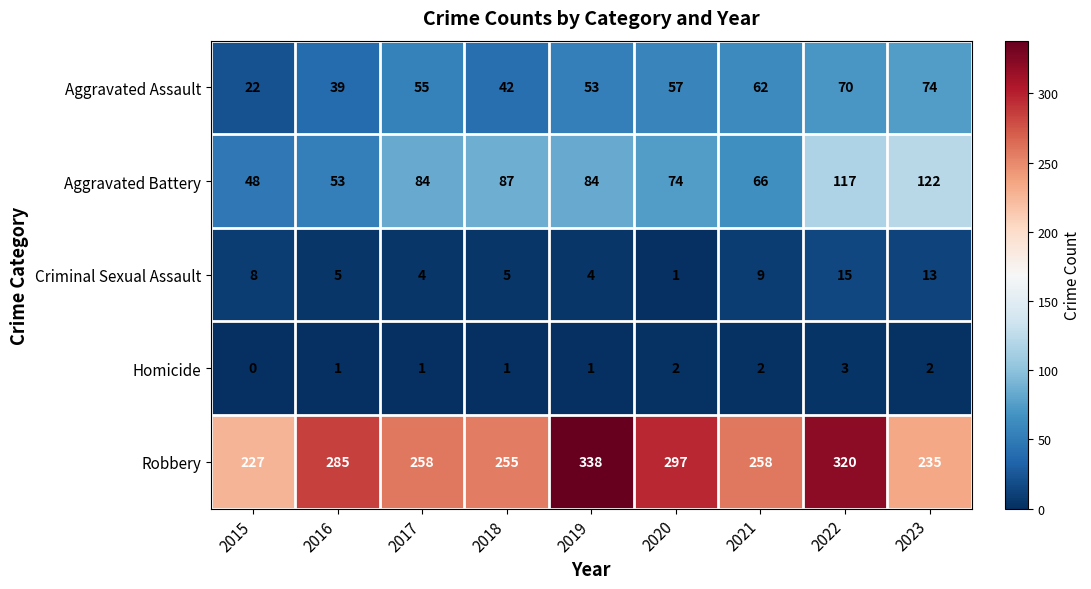

What is the total value across all series at 2021?

397